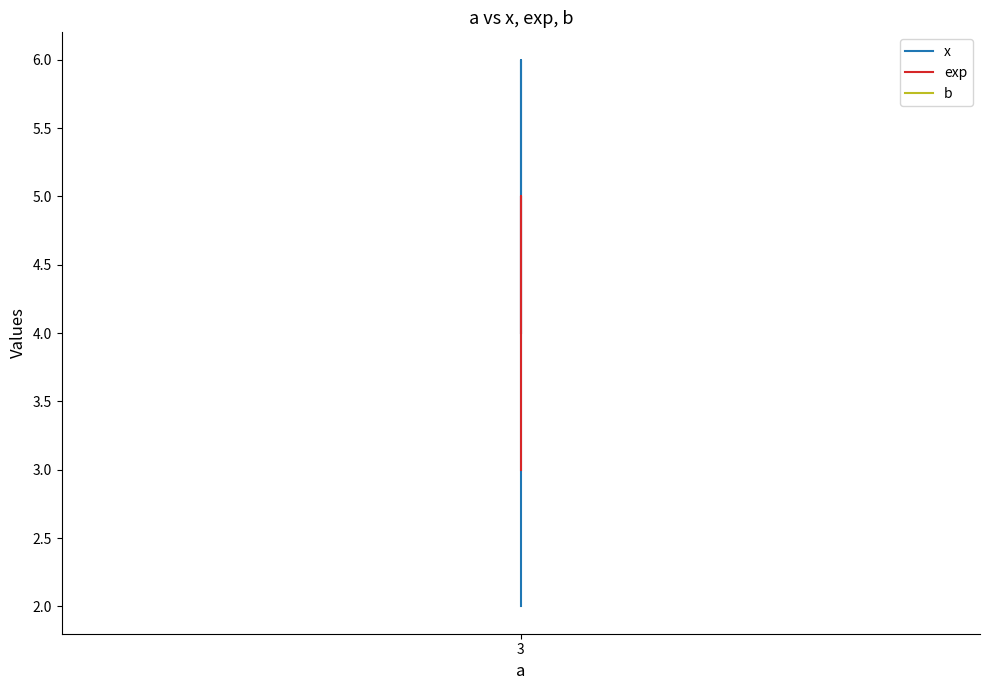

Which series has the largest range (max minus min)?

x